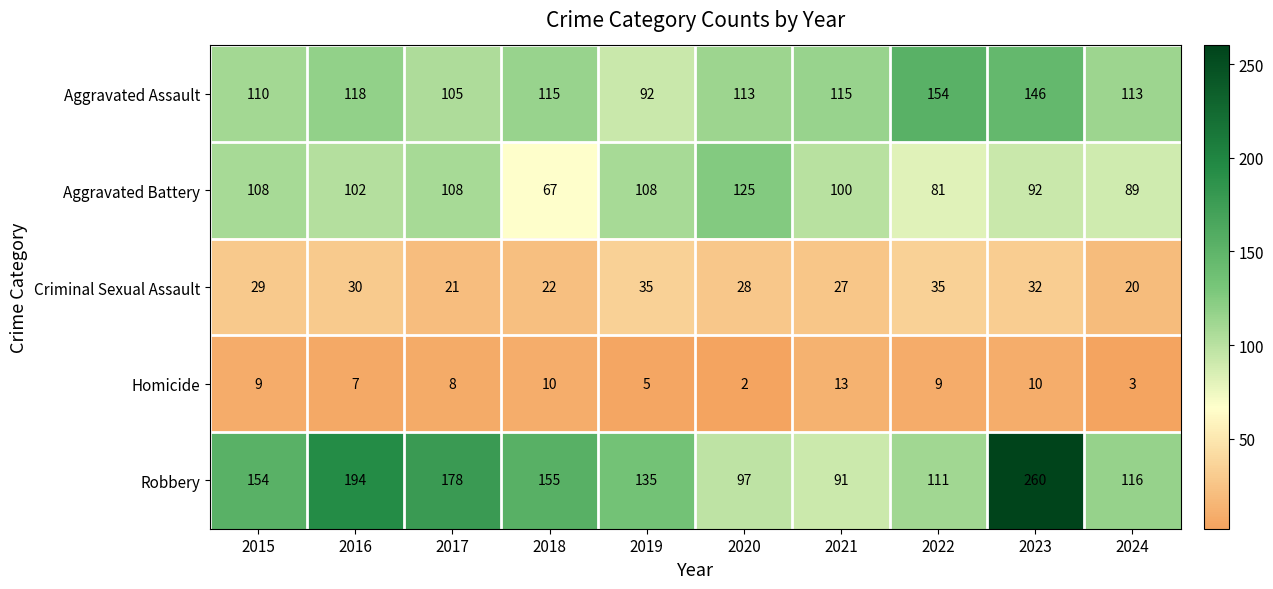

At which label is Aggravated Assault closest to 123?

2016